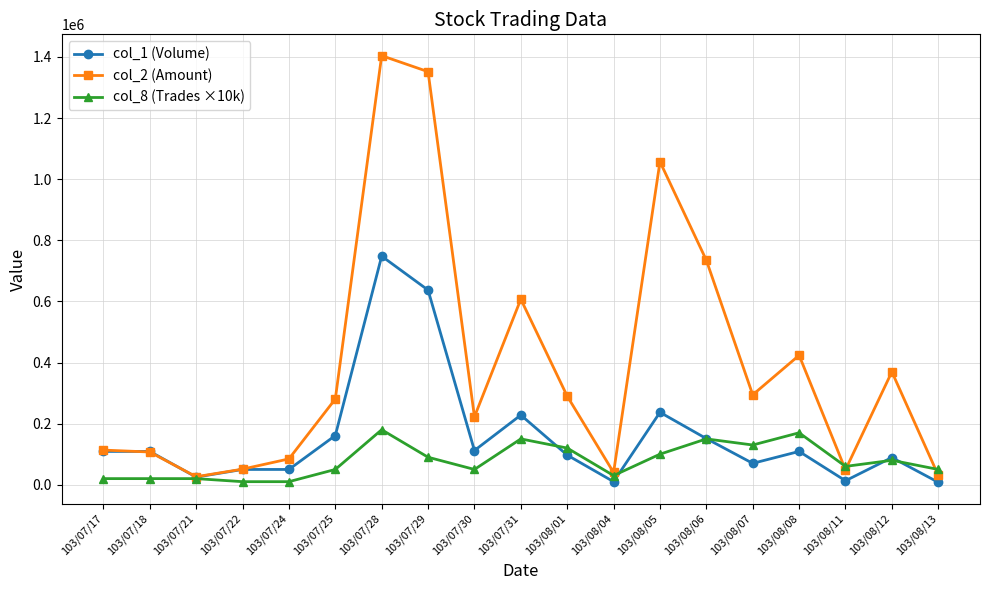

How many intersections are there between col_8 (Trades ×10k) and col_1 (Volume)?

5